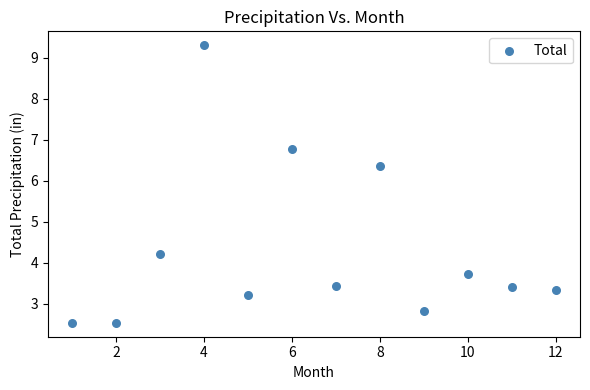

What is the average Y value?

4.3